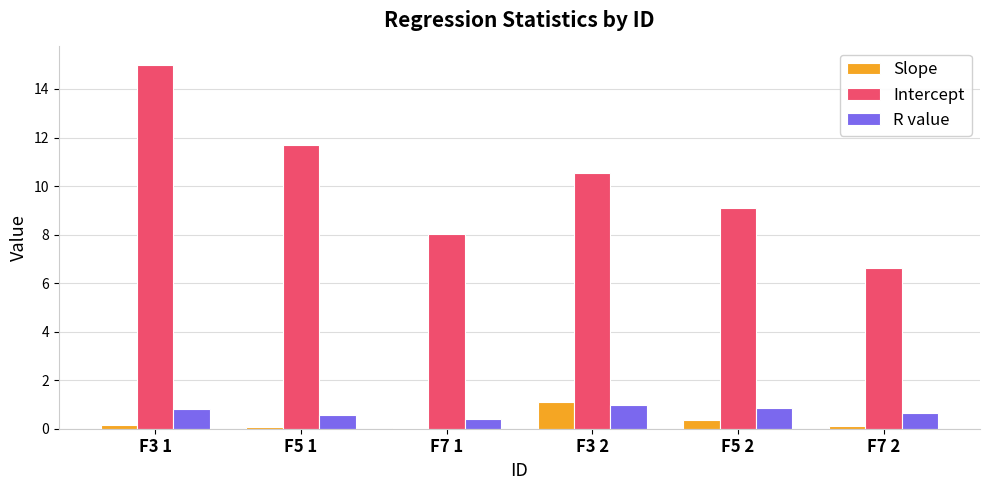

Between F7 1 and F7 2, which series saw the biggest shift?

Intercept